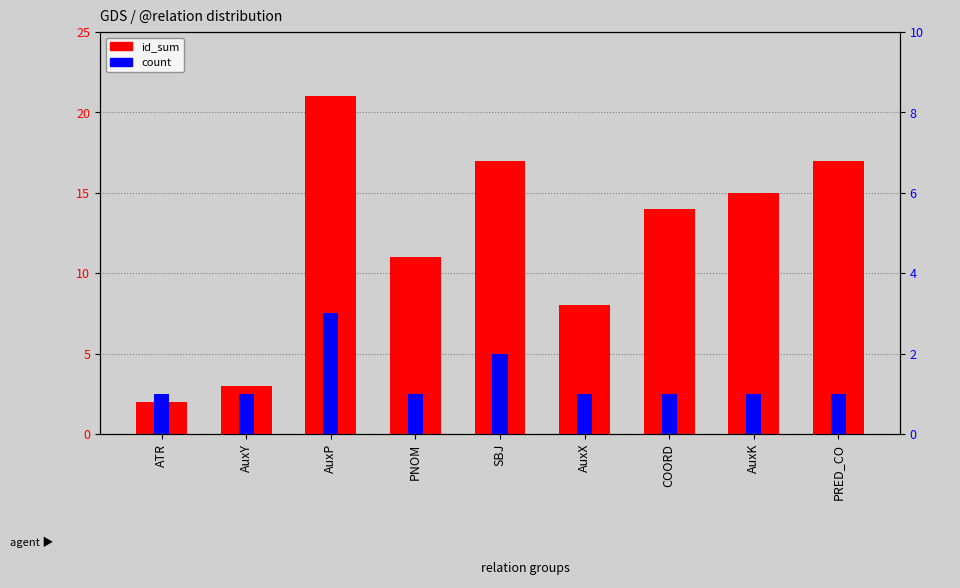

What is the sum of the count values at PNOM and ATR?

2